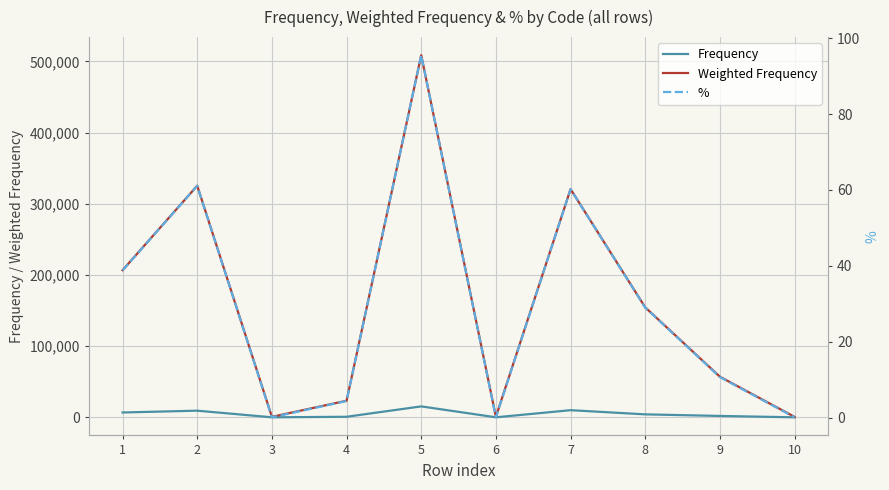

How many values in the % series exceed 29?

4